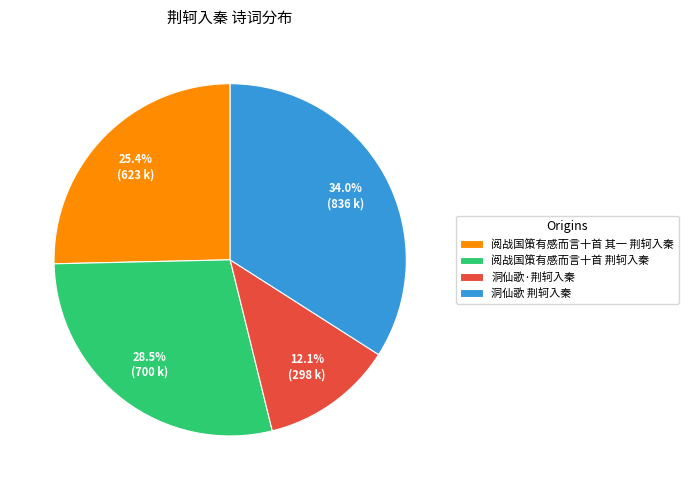

What is the smallest slice in the pie chart?

洞仙歌·荆轲入秦